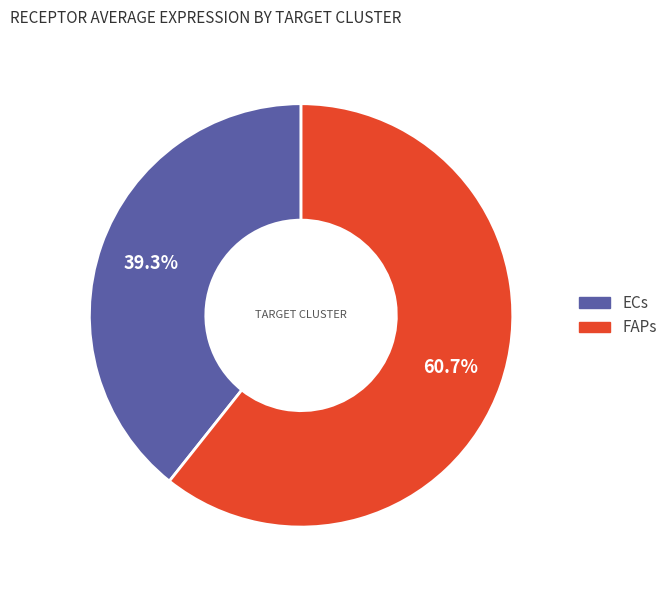

To the nearest percent, what portion does ECs represent?

39%